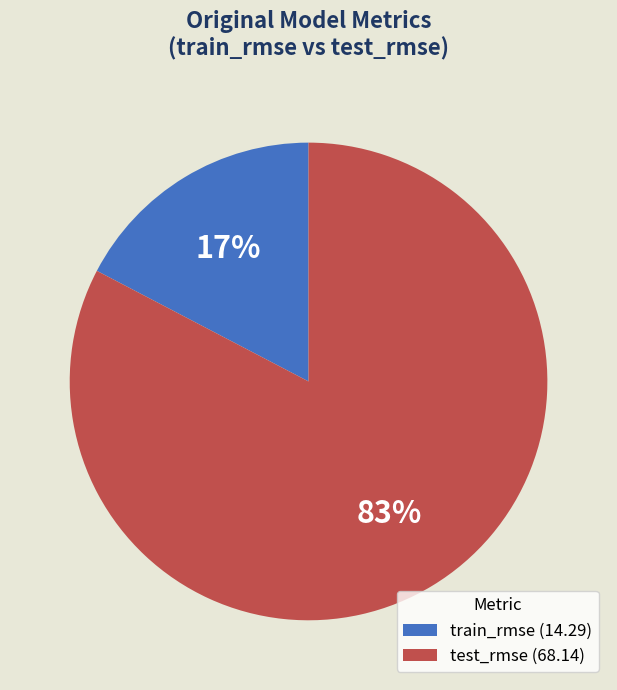

The test_rmse (68.14) slice represents 73% of the pie. True or false?

False